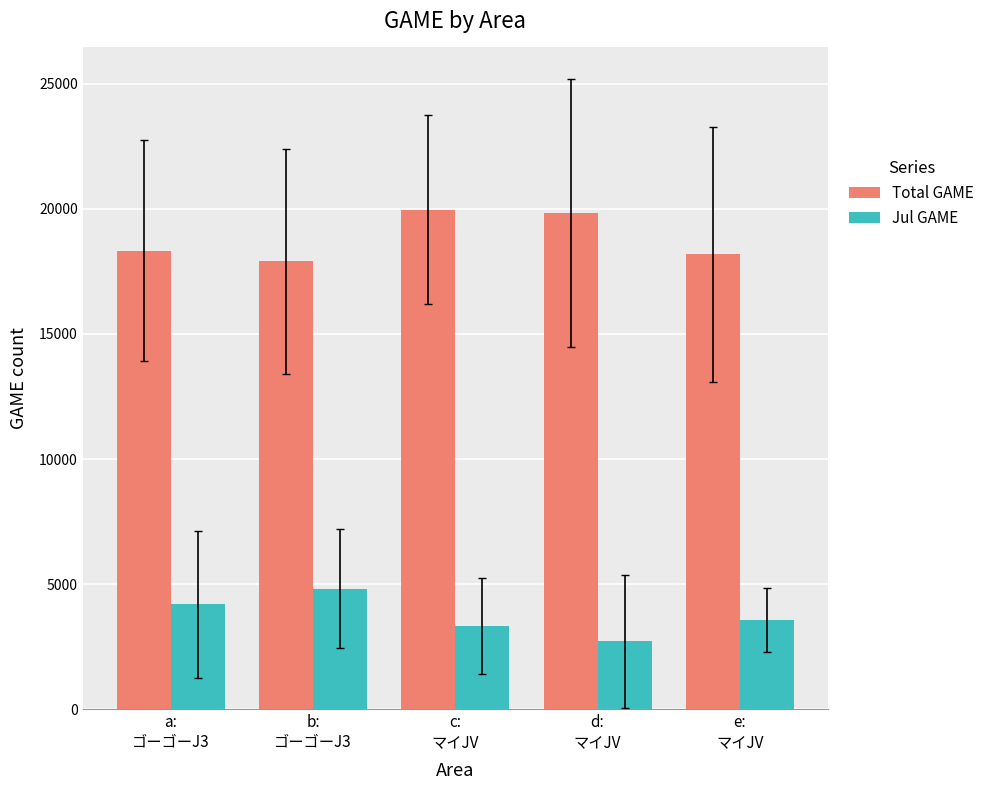

Is it true that Total GAME equals 9201.6 at a:
ゴーゴーJ3?

False